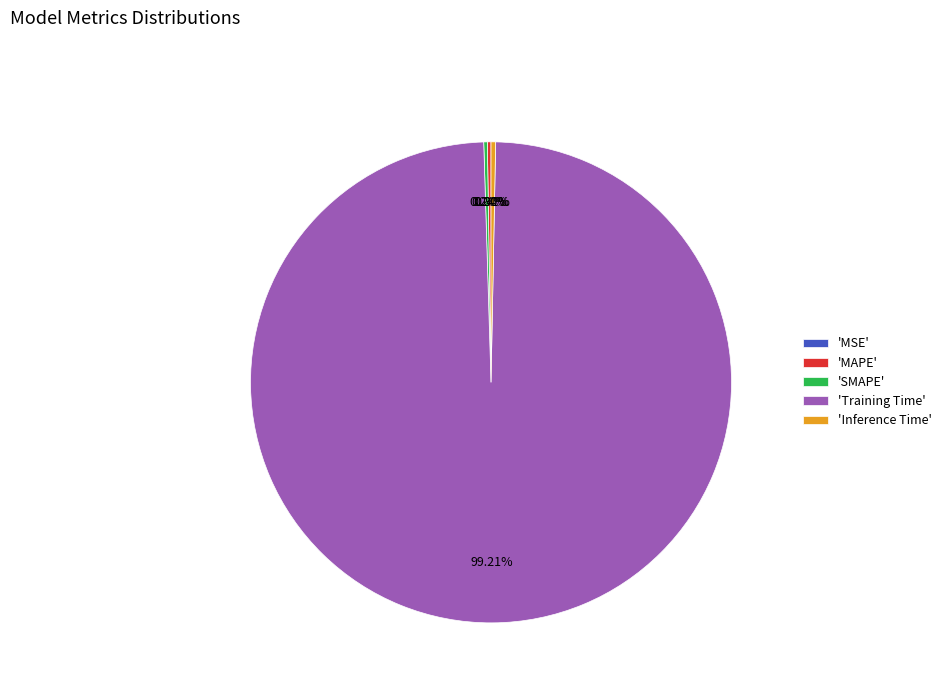

What is the largest slice in the pie chart?

'Training Time'